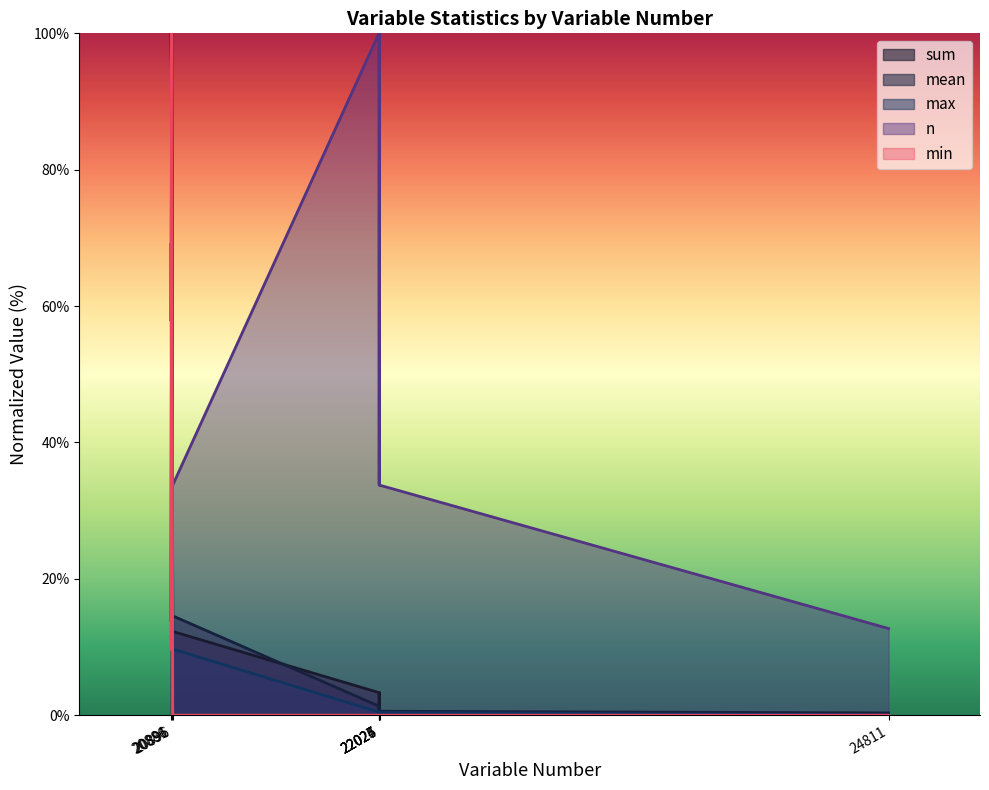

The value of n at 20886 is 116.6. True or false?

False